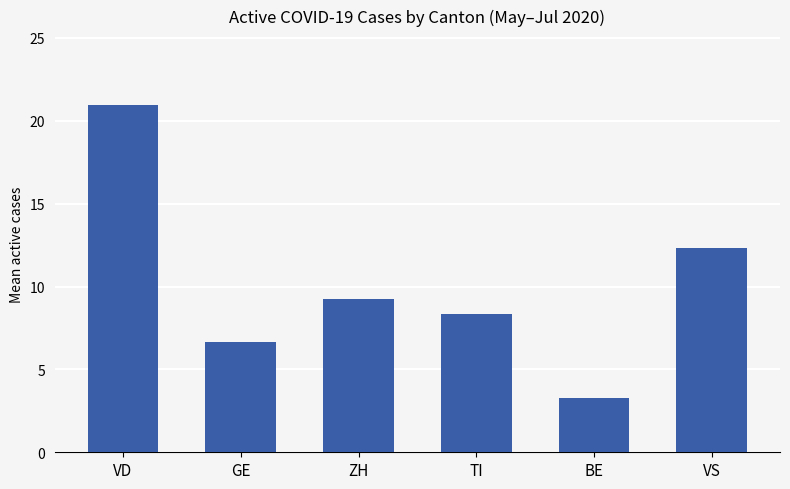

Which label corresponds to the smallest value in the chart?

BE